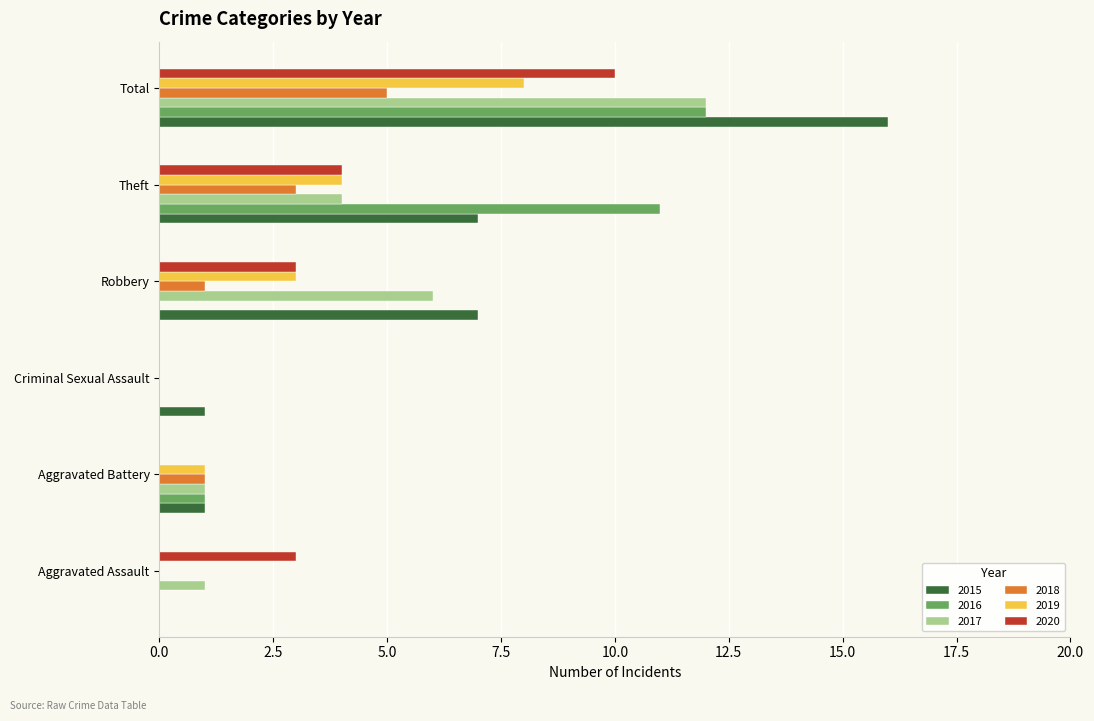

What is the greatest value displayed?

16